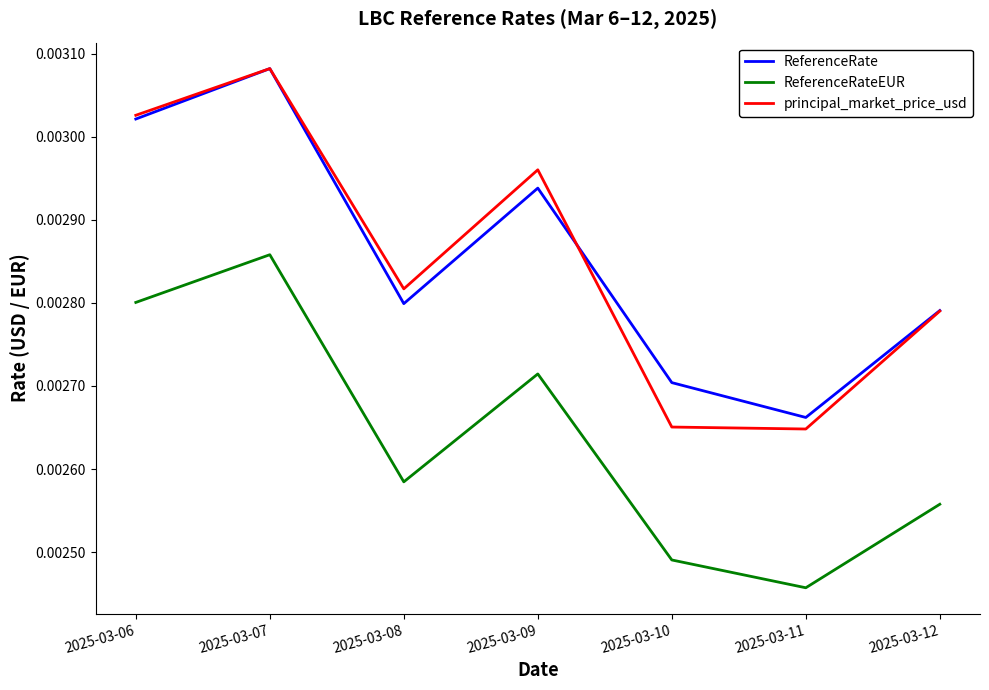

At which label is ReferenceRate closest to 0?

2025-03-11